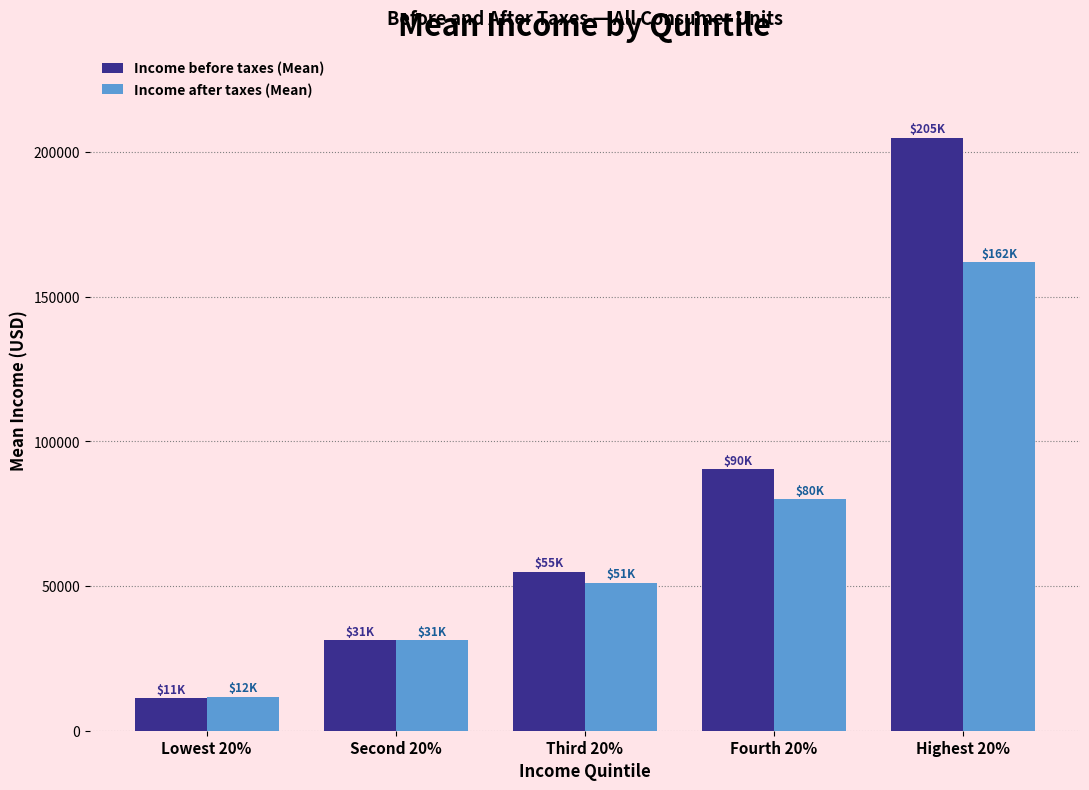

Reading left to right, extract all data points from this chart.

Income before taxes (Mean): 11285	31237	54900	90478	204975
Income after taxes (Mean): 11695	31199	51211	79944	161954